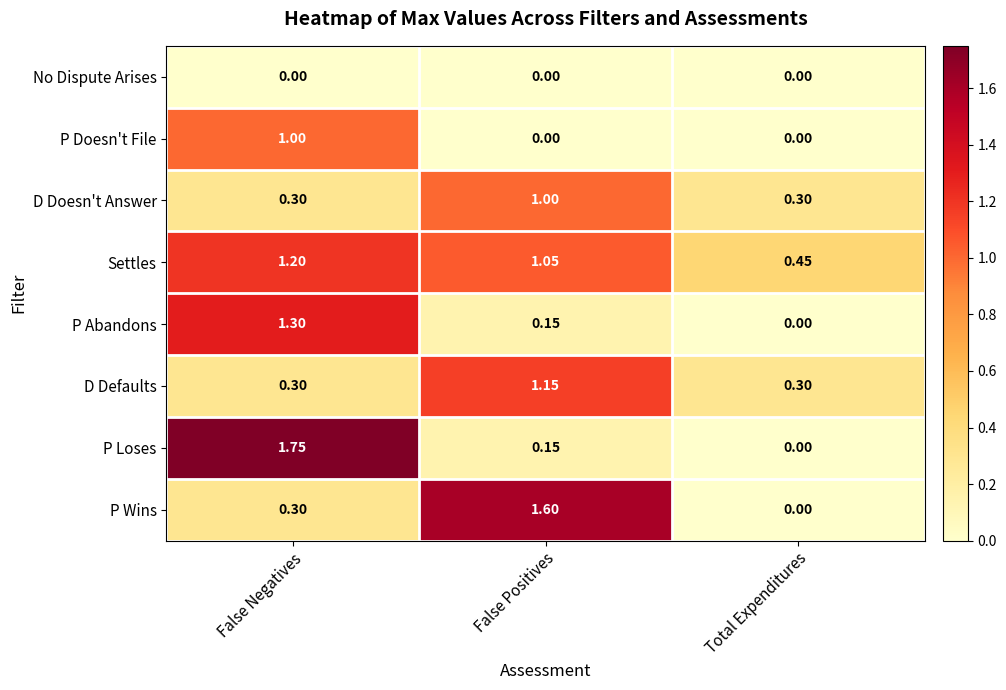

Rank the categories by Settles value from highest to lowest.

False Negatives, False Positives, Total Expenditures